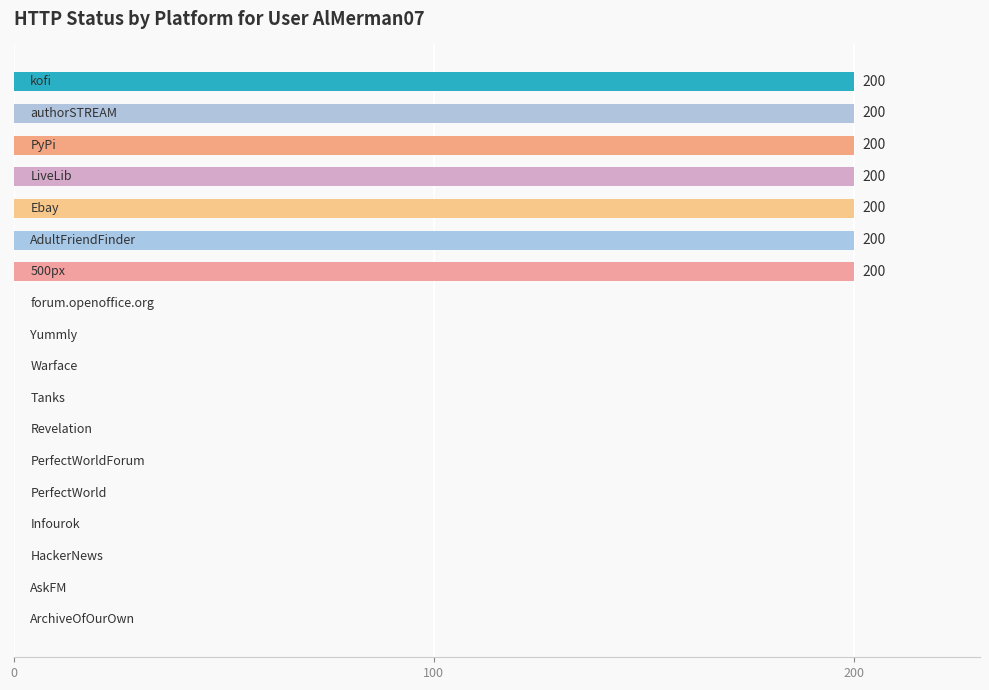

What is the sum of all values?

1400